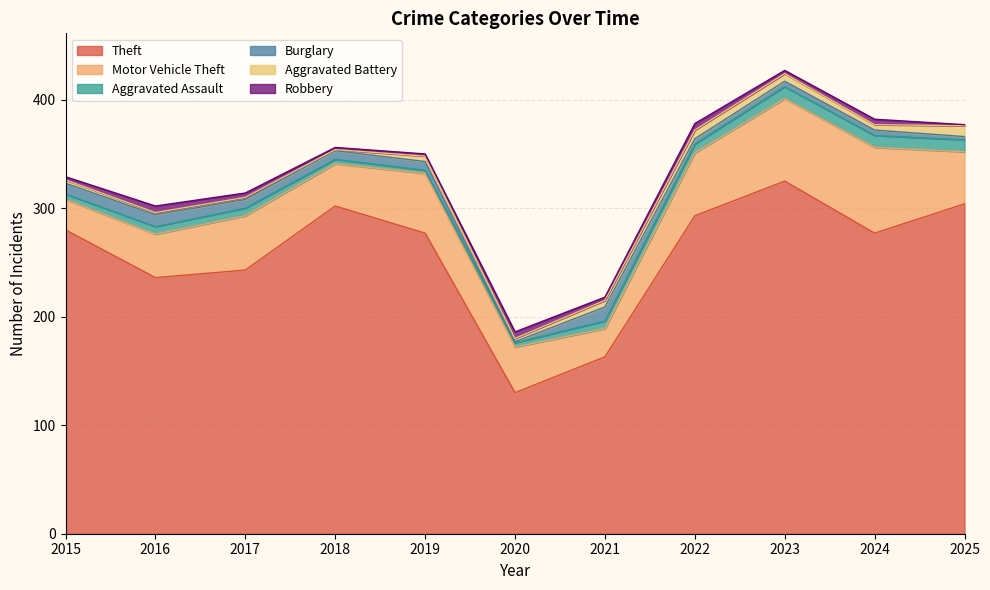

At which category is the sum across all series the highest?

2023